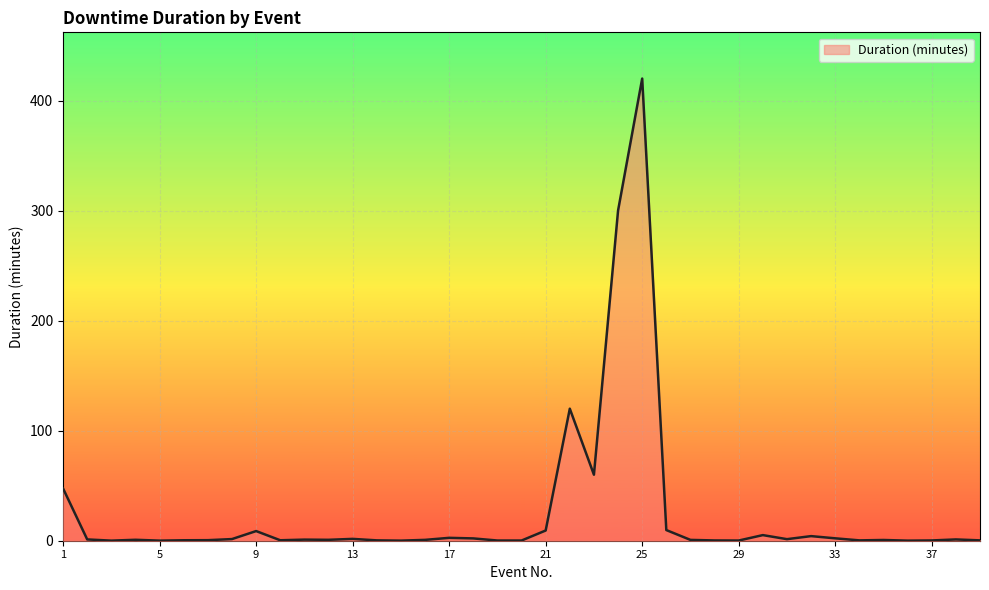

What is the maximum value shown in the chart?

420.0